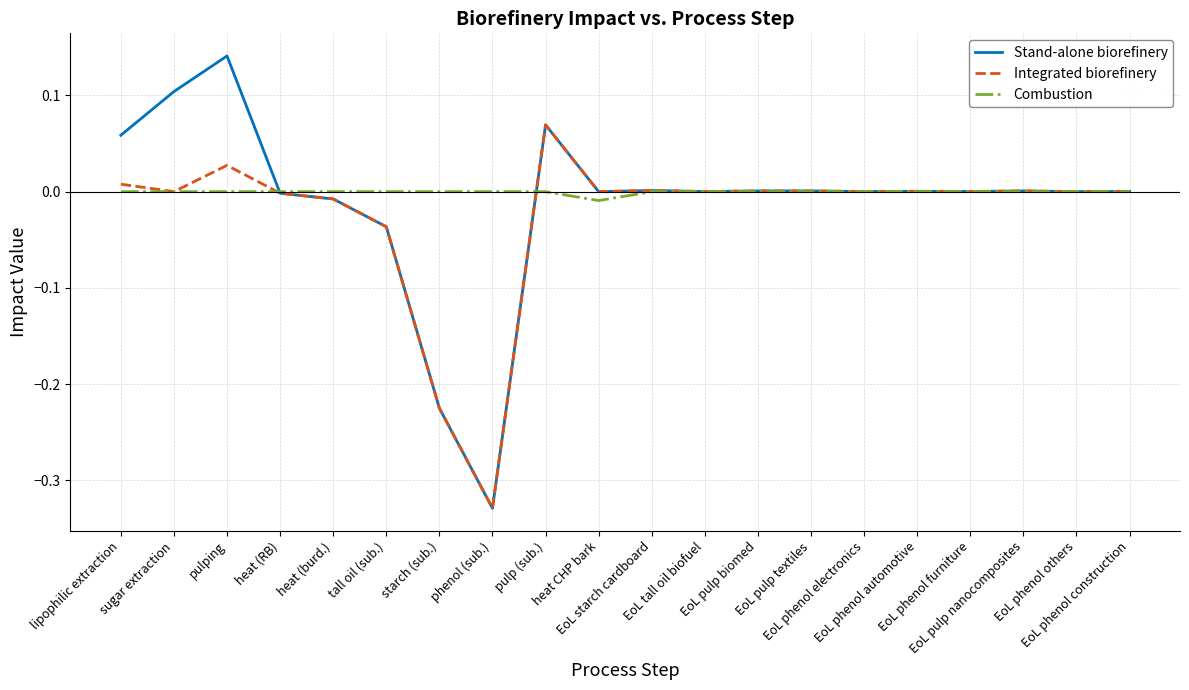

Rank the series by their maximum value, from highest to lowest.

Stand-alone biorefinery, Integrated biorefinery, Combustion